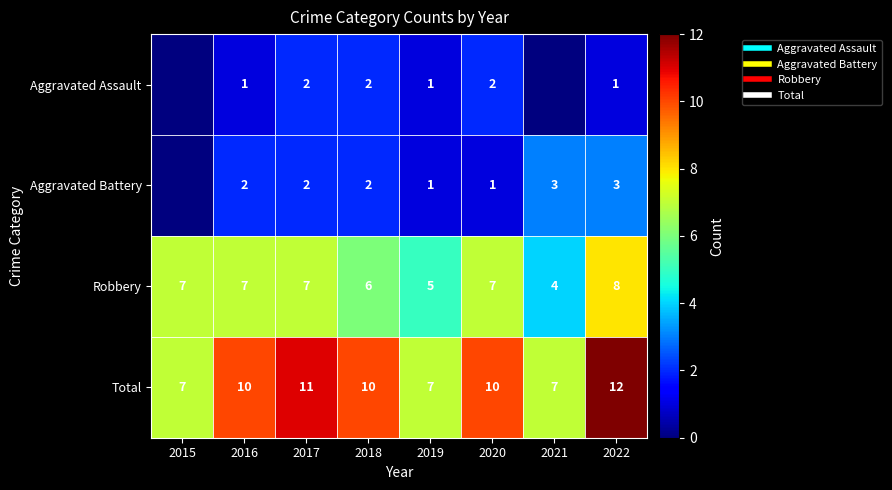

How many values in the Total series are below 10?

3